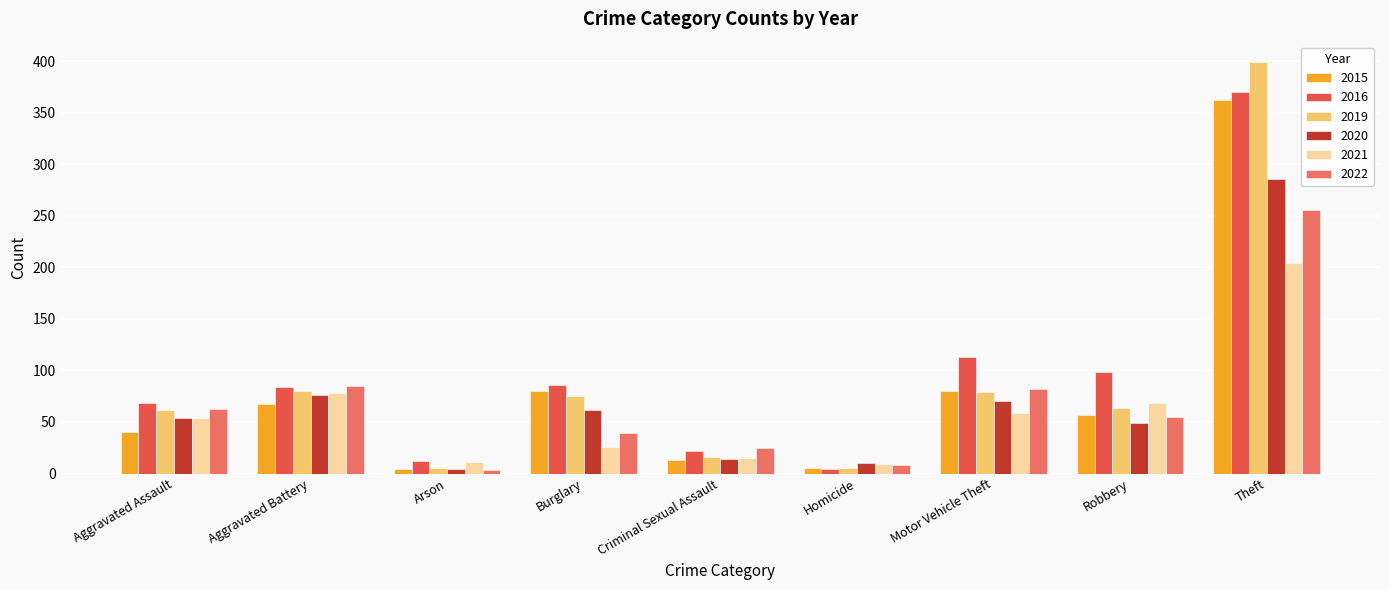

At which label does 2015 first exceed 57?

Aggravated Battery